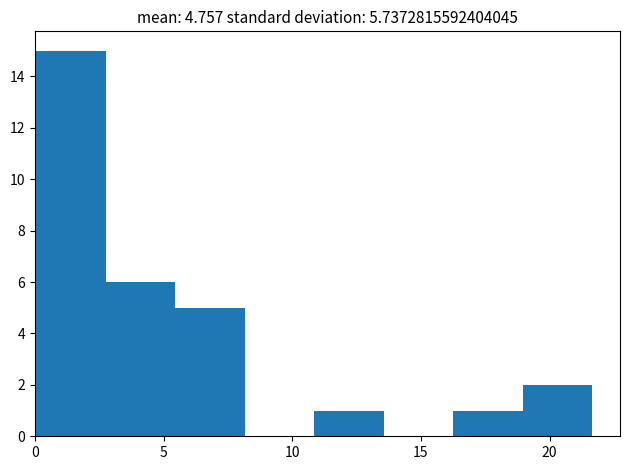

How tall is the bar that spans 16.5 to 19.0 on the x-axis? Neither the bar edges nor the heights are printed on the chart, so give them approximately, as read against the axes.

1